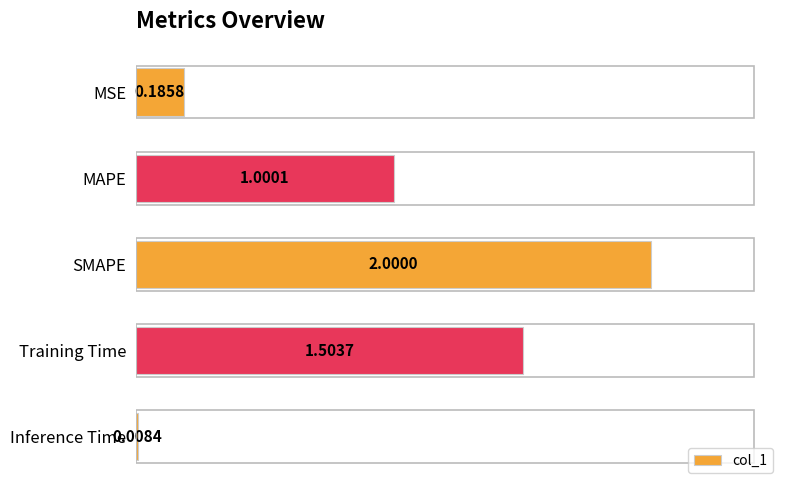

What is the greatest value displayed?

2.0